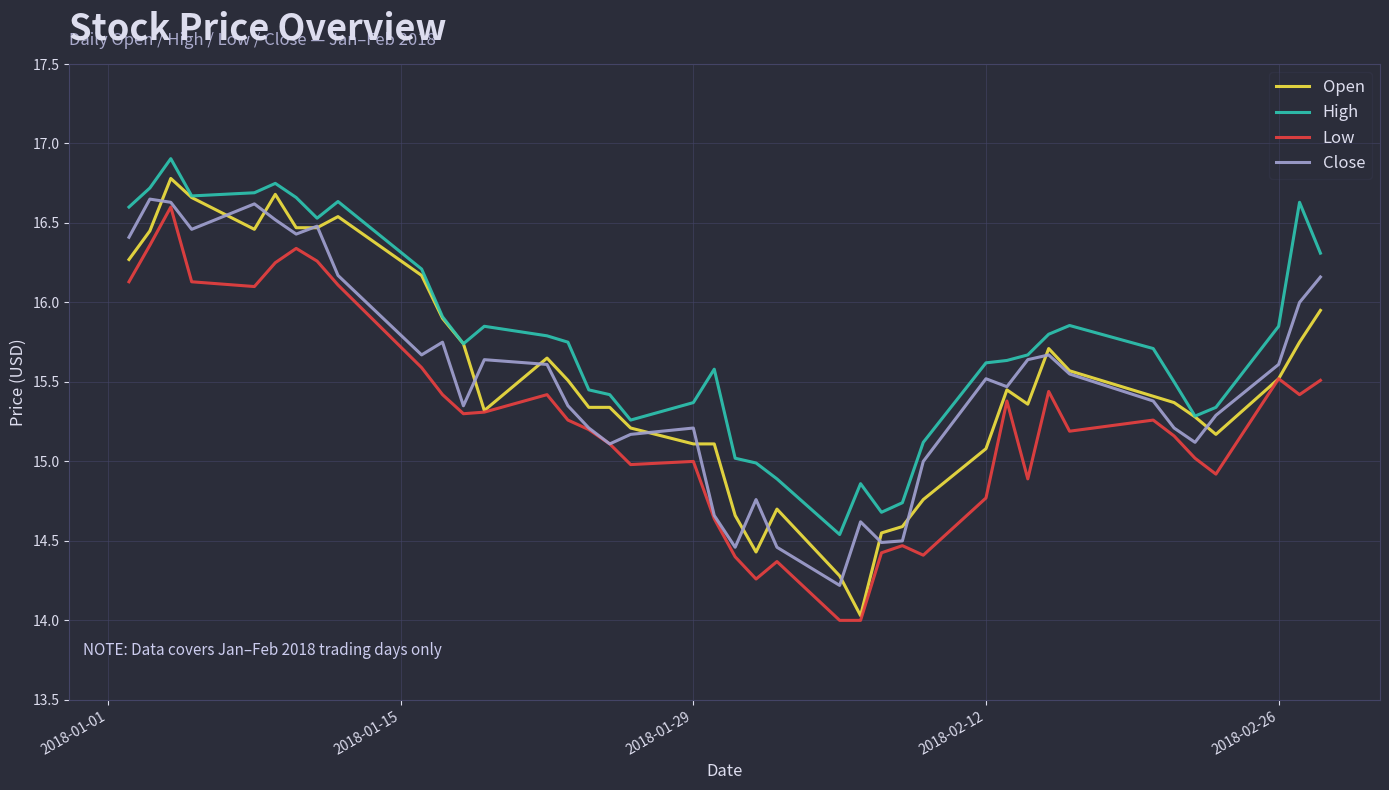

True or false: Low and High cross at least once.

False